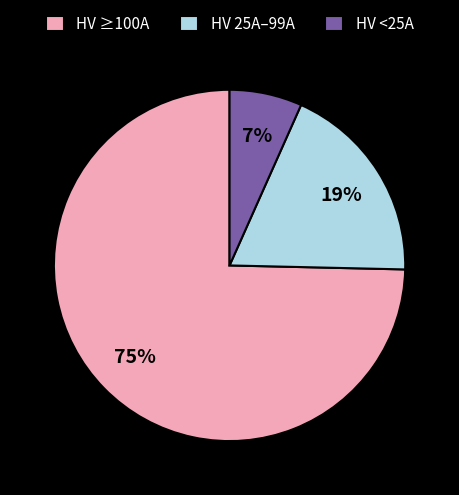

How many slices are in this pie chart?

3